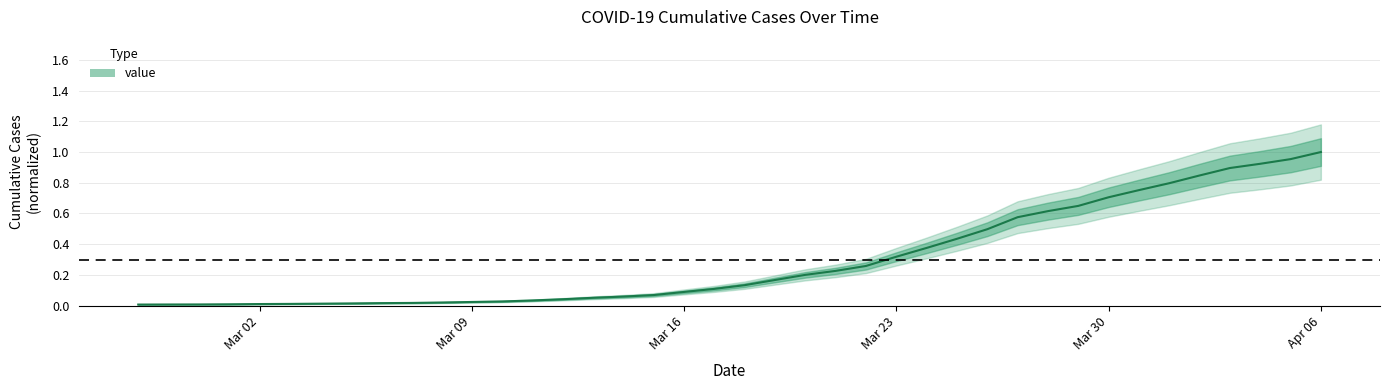

Does the chart have visible grid lines?

Yes